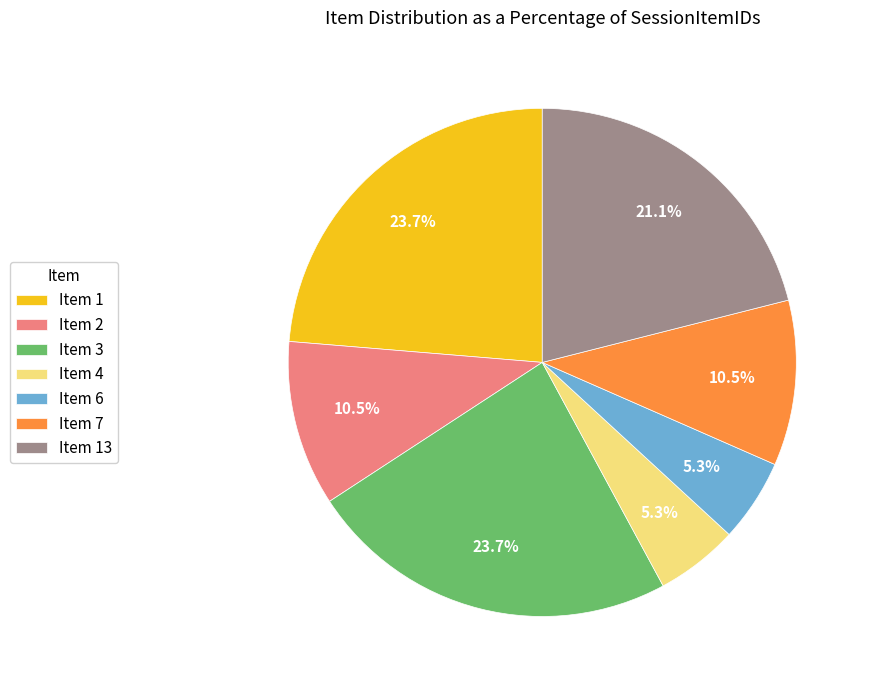

How many segments does this pie chart have?

7